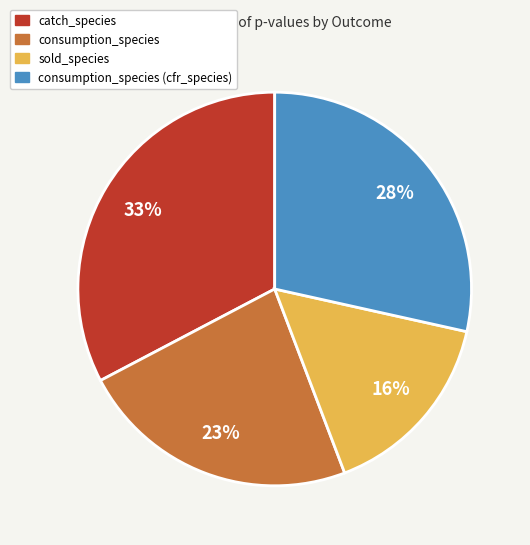

Is there any slice that represents more than half of the pie?

No